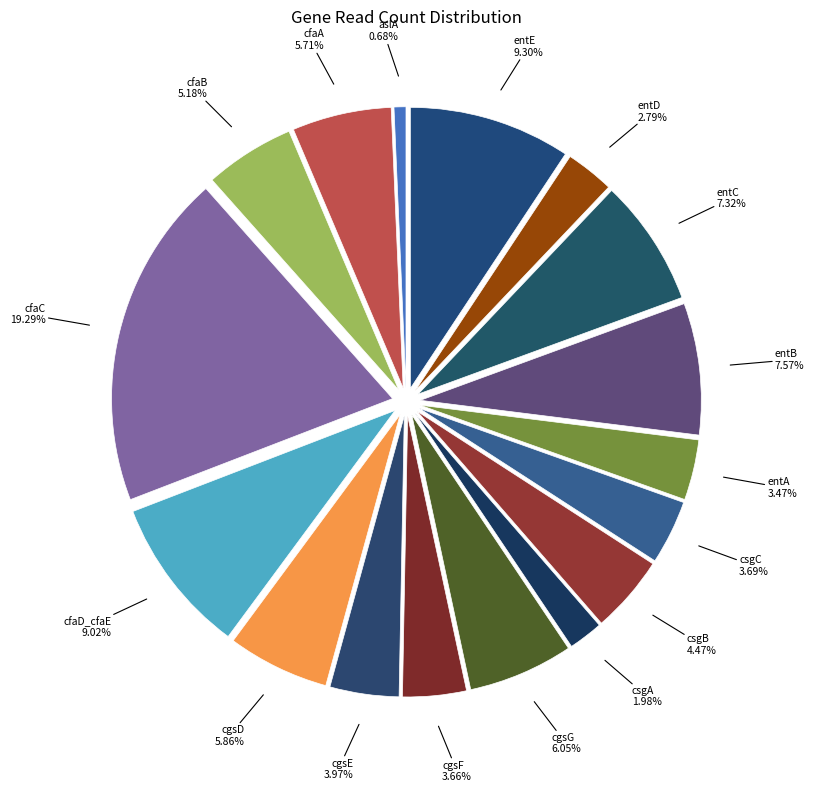

What percentage do csgB and entE together represent?

13.8%